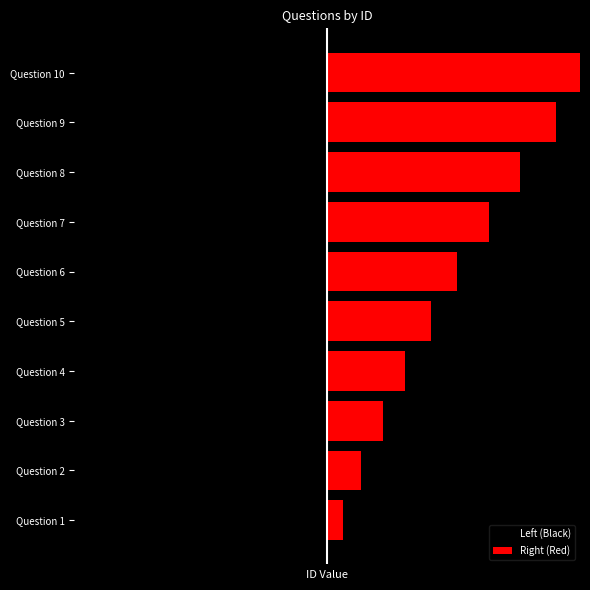

Rank the categories by Left (Black) value from lowest to highest.

Question 10, Question 9, Question 8, Question 7, Question 6, Question 5, Question 4, Question 3, Question 2, Question 1